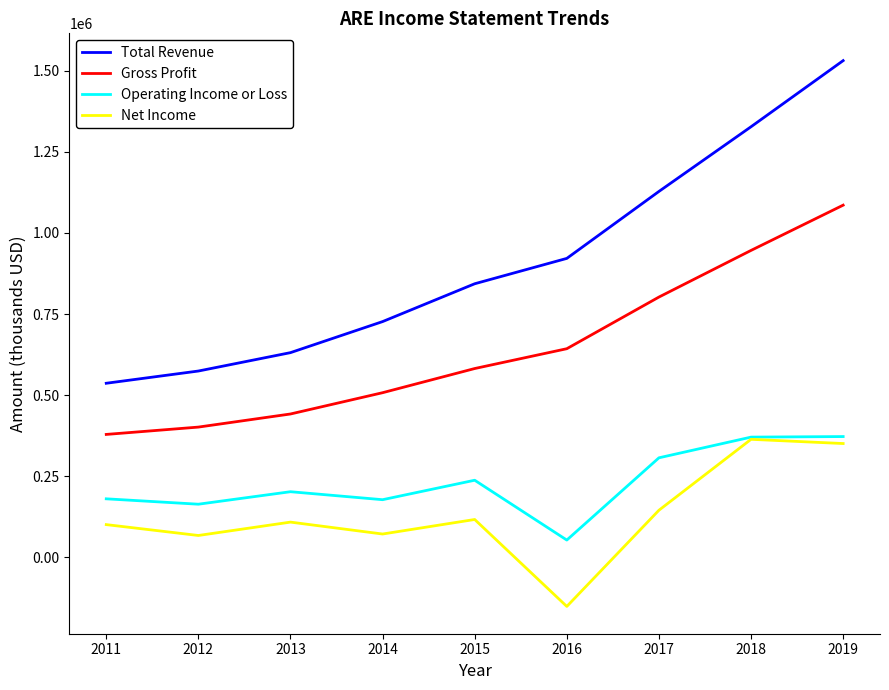

Is it true that Gross Profit equals 1405587 at 2017?

False